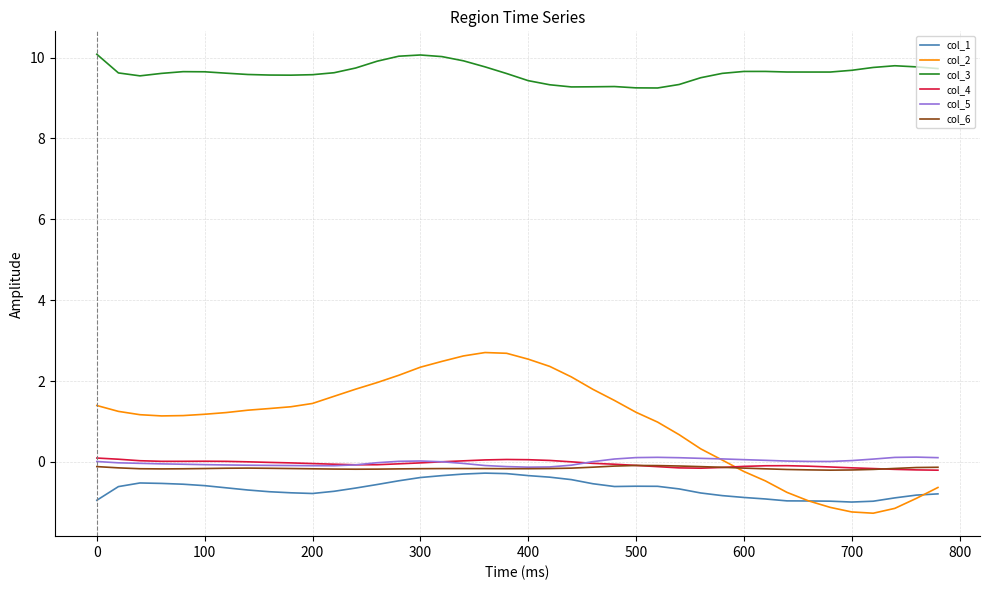

True or false: col_4 and col_3 intersect in this chart.

False